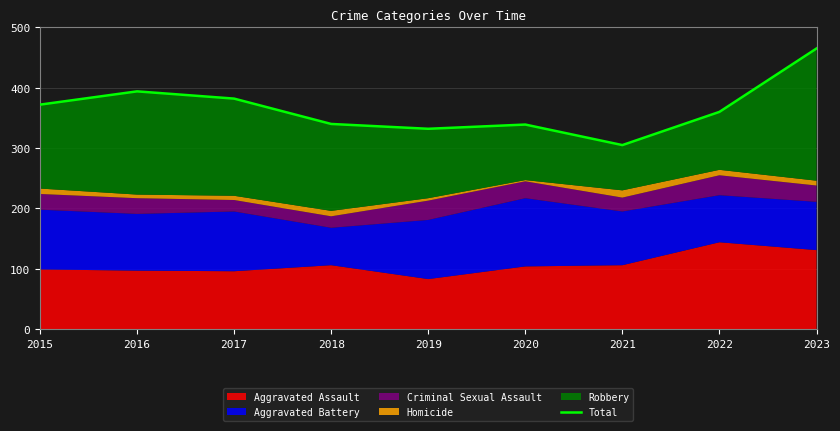

How many interior local peaks (higher than both neighbors) does the data have?

2